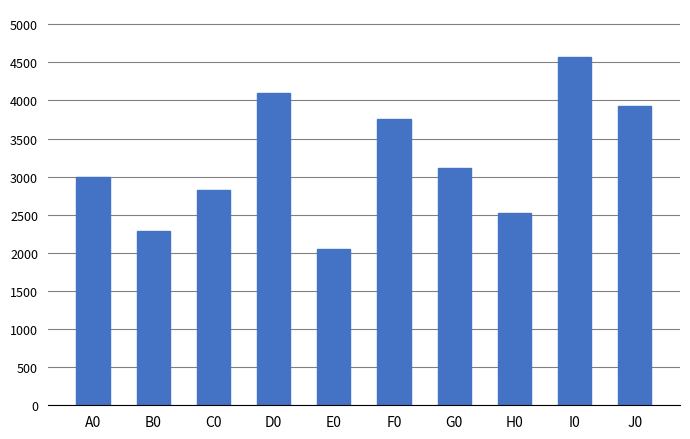

True or false: the data shows 4093 at D0.

True